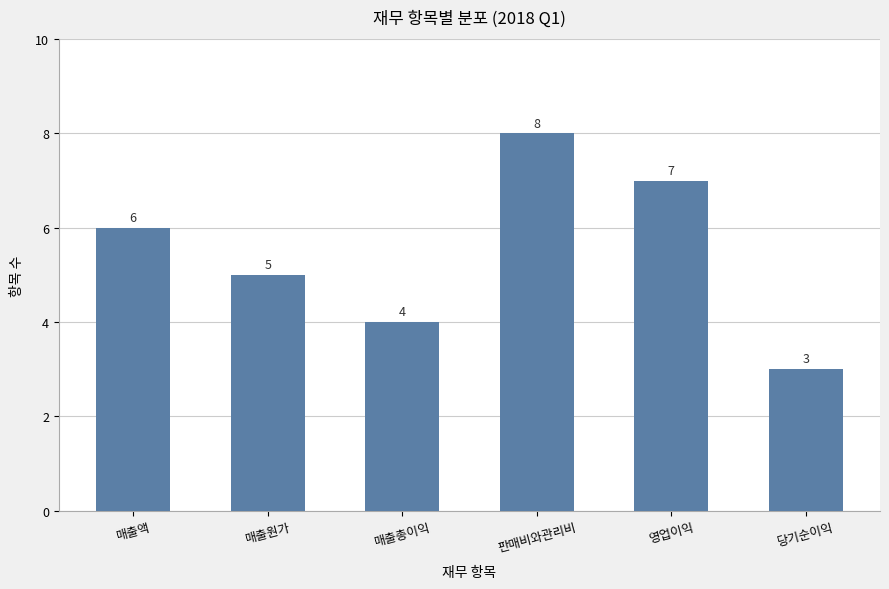

What is the value of the 5th bar from the left?

7